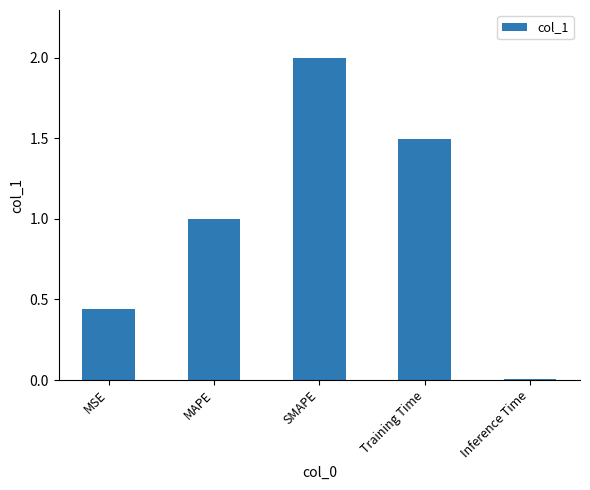

Where is the data nearest to the value 1?

MAPE